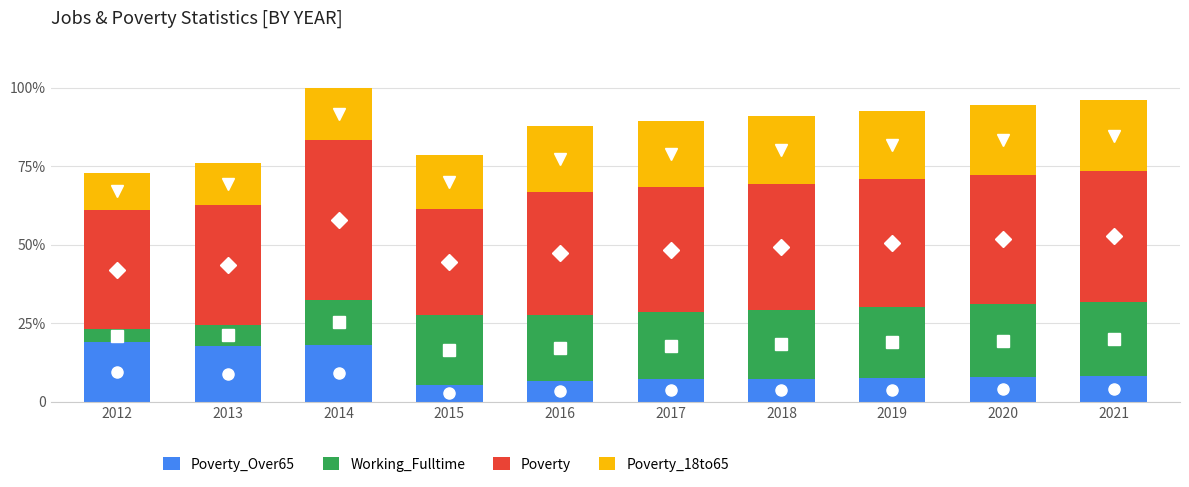

The value of Poverty_18to65 at 2017 is 54. True or false?

False